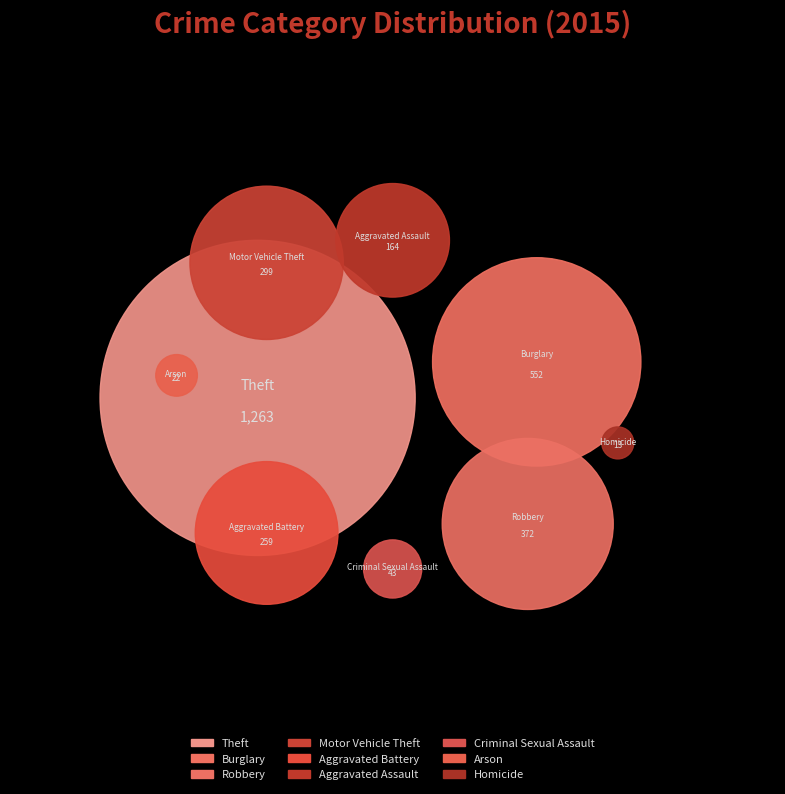

Which has a higher value, Homicide or Theft?

Theft